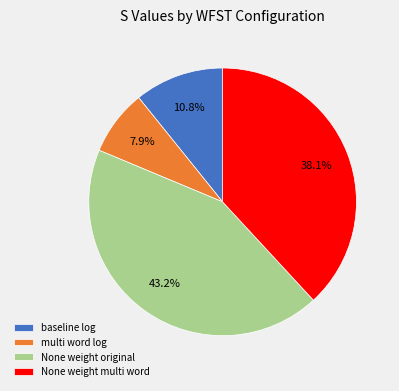

What portion of the pie excludes None weight original?

56.8%